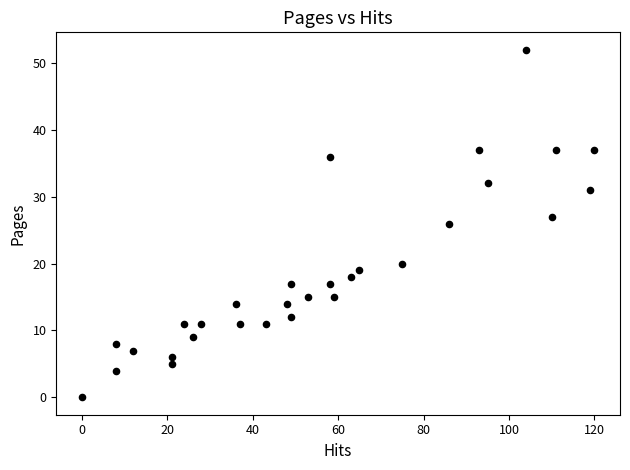

What is the range of X values (max minus min)?

120